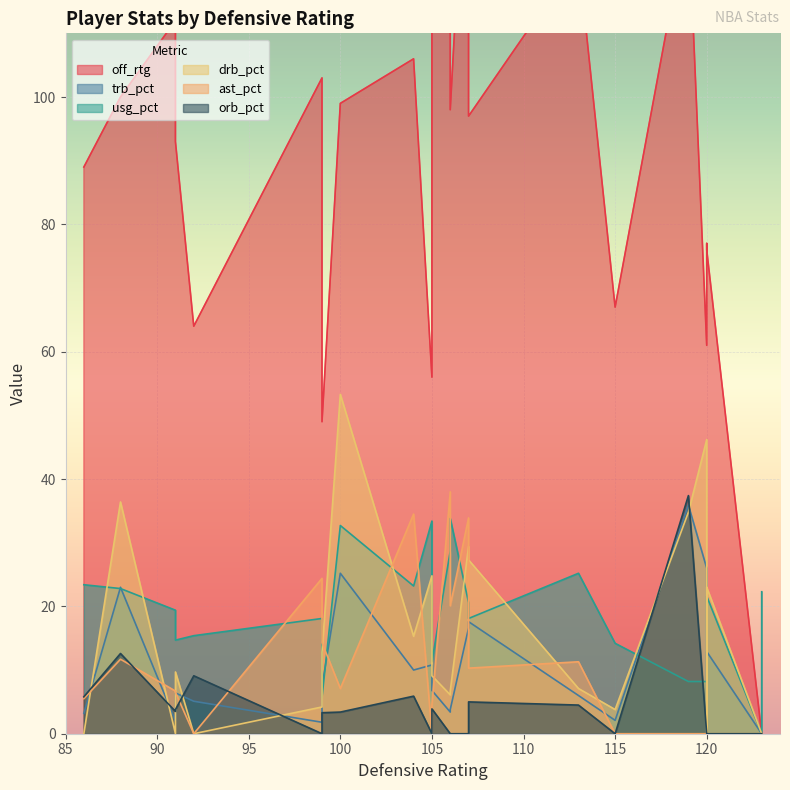

Rank the categories by off_rtg value from highest to lowest.

105, 107, 119, 106, 113, 91, 104, 99, 88, 100, 106, 107, 91, 86, 120, 120, 115, 92, 120, 105, 99, 123, 123